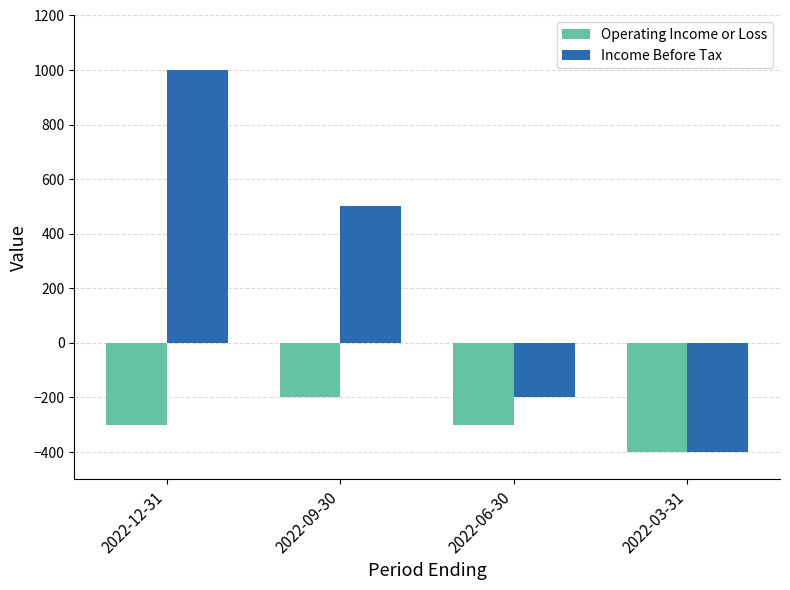

Rank the series by their average value, from lowest to highest.

Operating Income or Loss, Income Before Tax